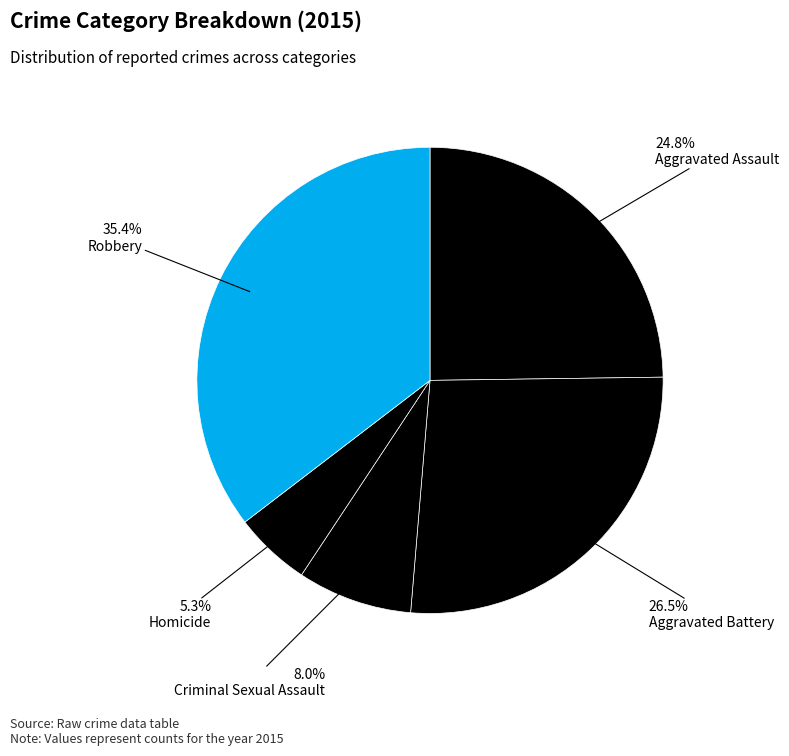

How many segments does this pie chart have?

5